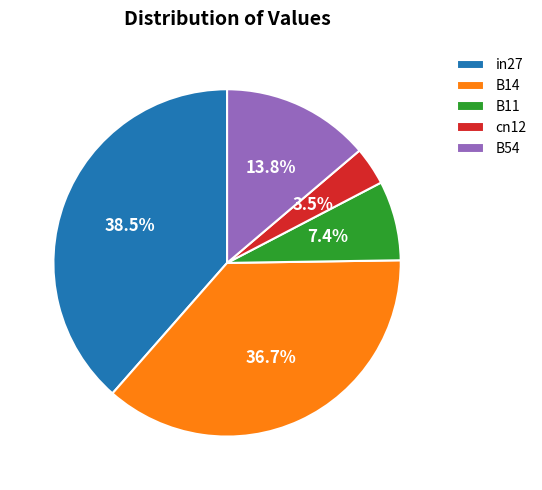

To the nearest percent, what is the difference between the largest and smallest slice percentages?

35%